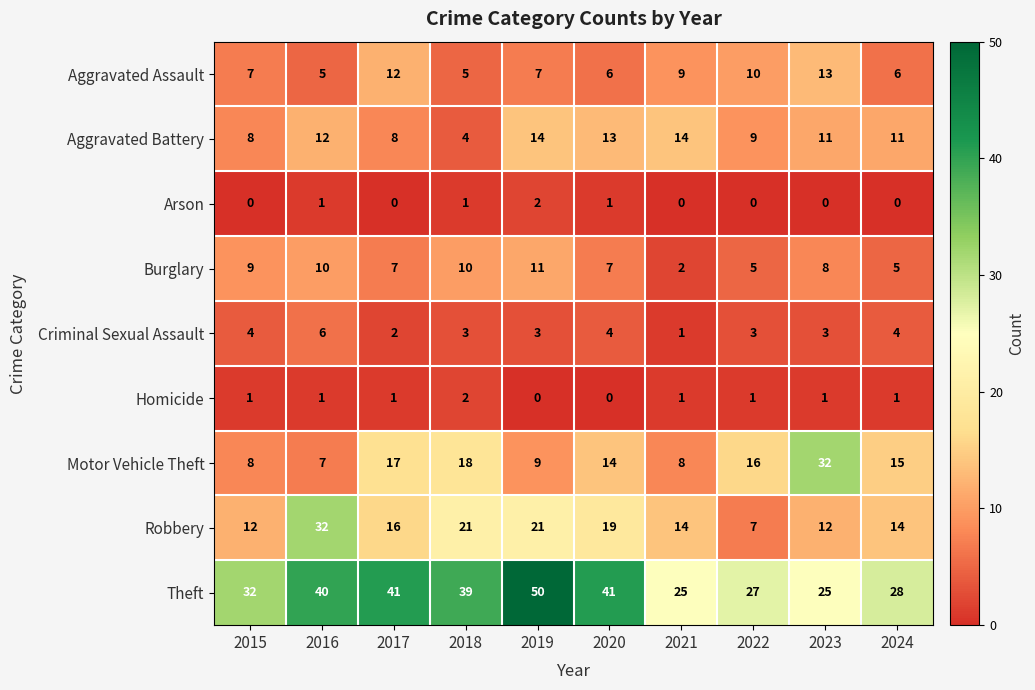

The Motor Vehicle Theft series shows 44 at 2023. True or false?

False